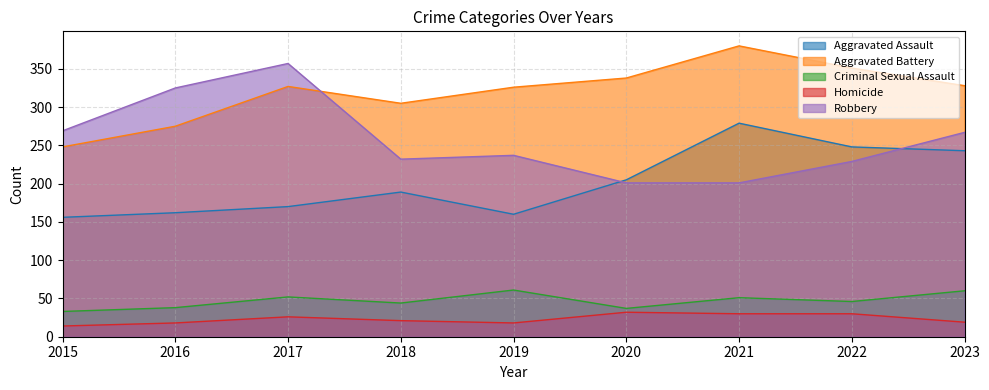

Between 2022 and 2021, which is larger?

2021